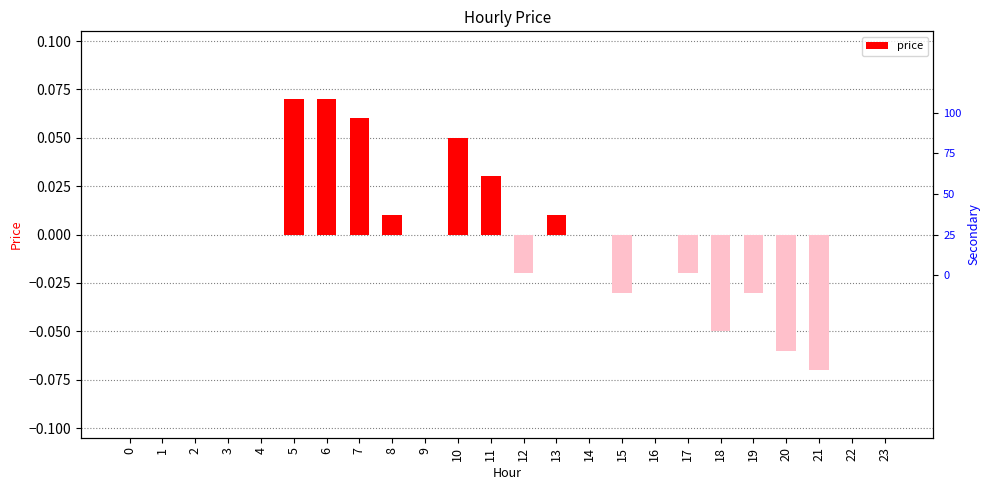

What is the value of the 11th bar from the left?

0.1